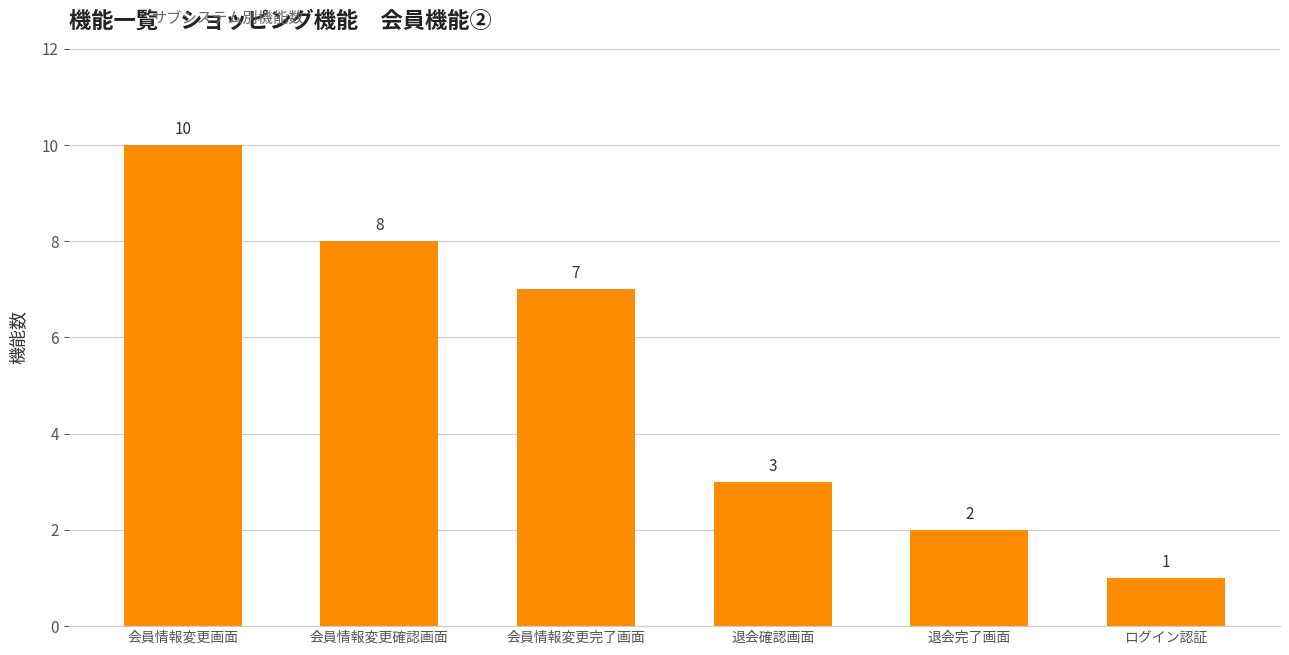

How many distinct data groups are displayed?

1